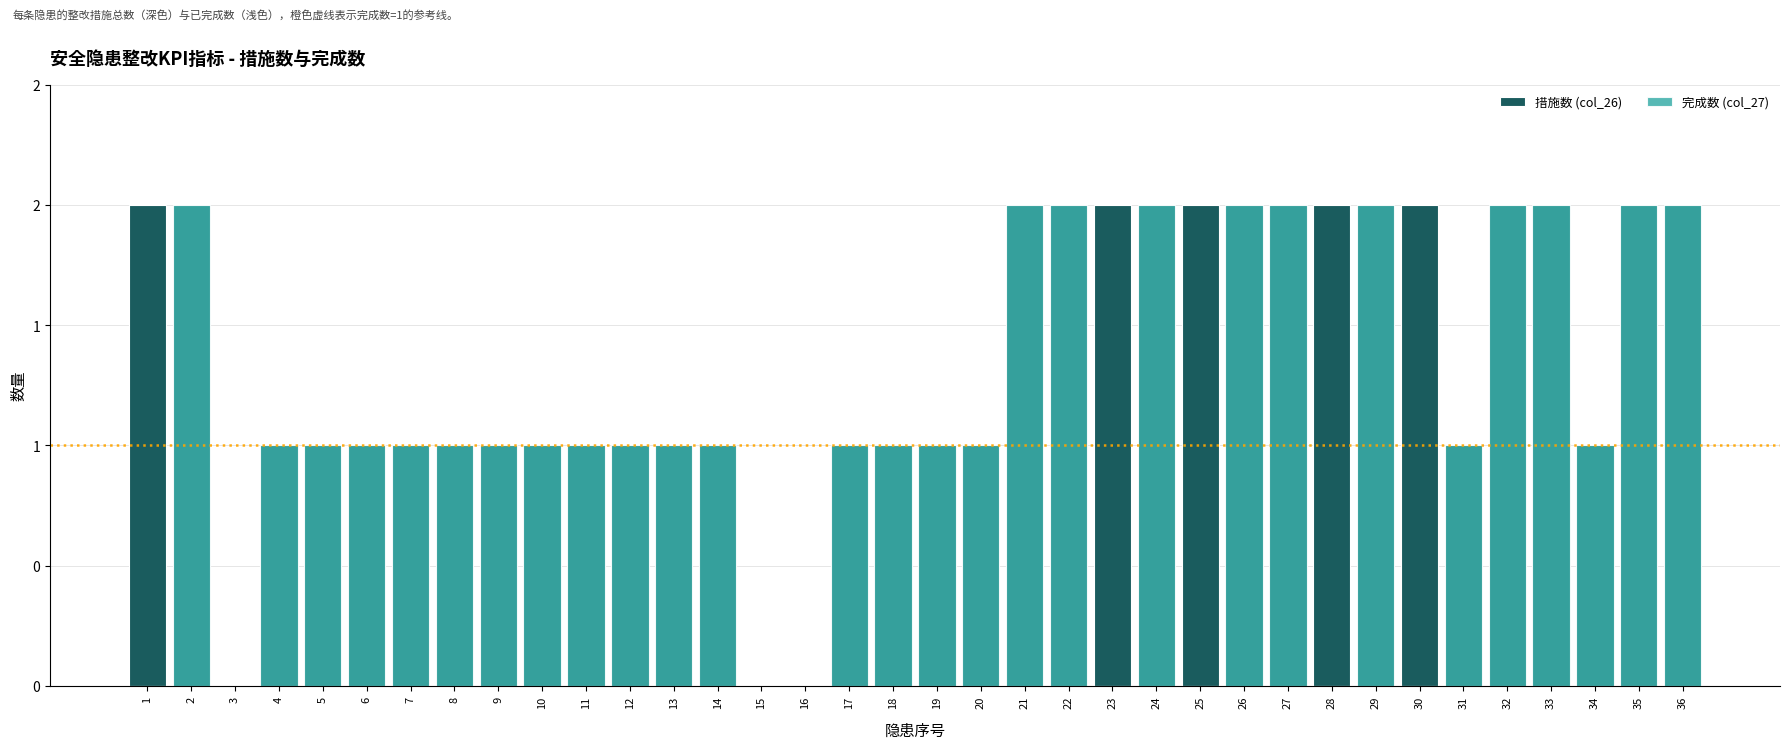

Rank the series at 26 from highest to lowest value.

措施数 (col_26), 完成数 (col_27)